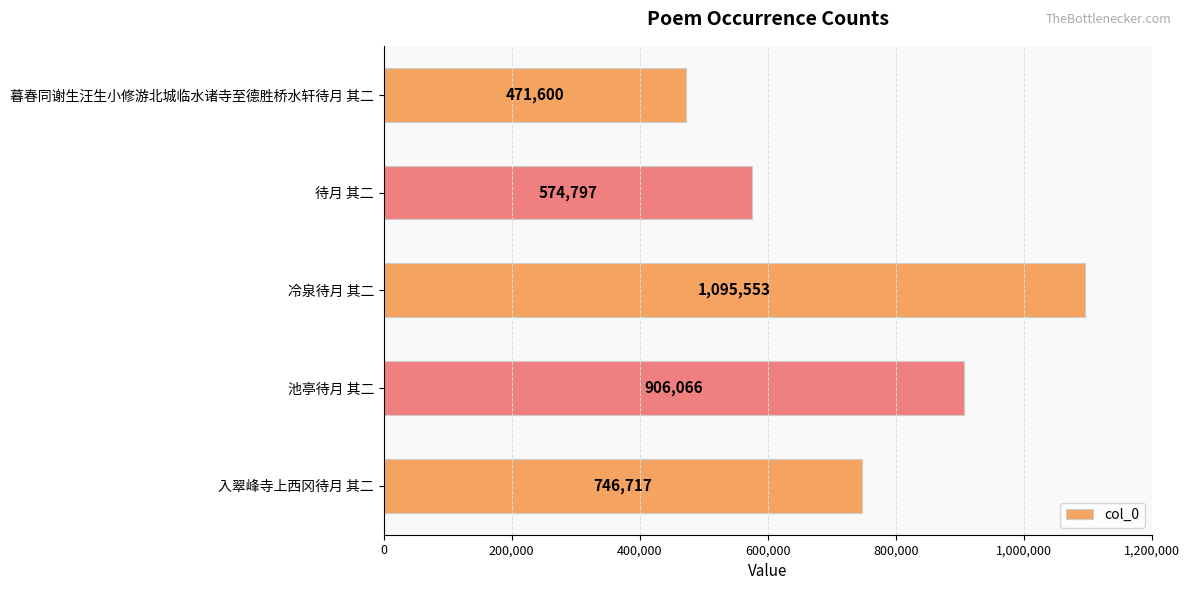

What is the label of the 1st bar from the top?

暮春同谢生汪生小修游北城临水诸寺至德胜桥水轩待月 其二